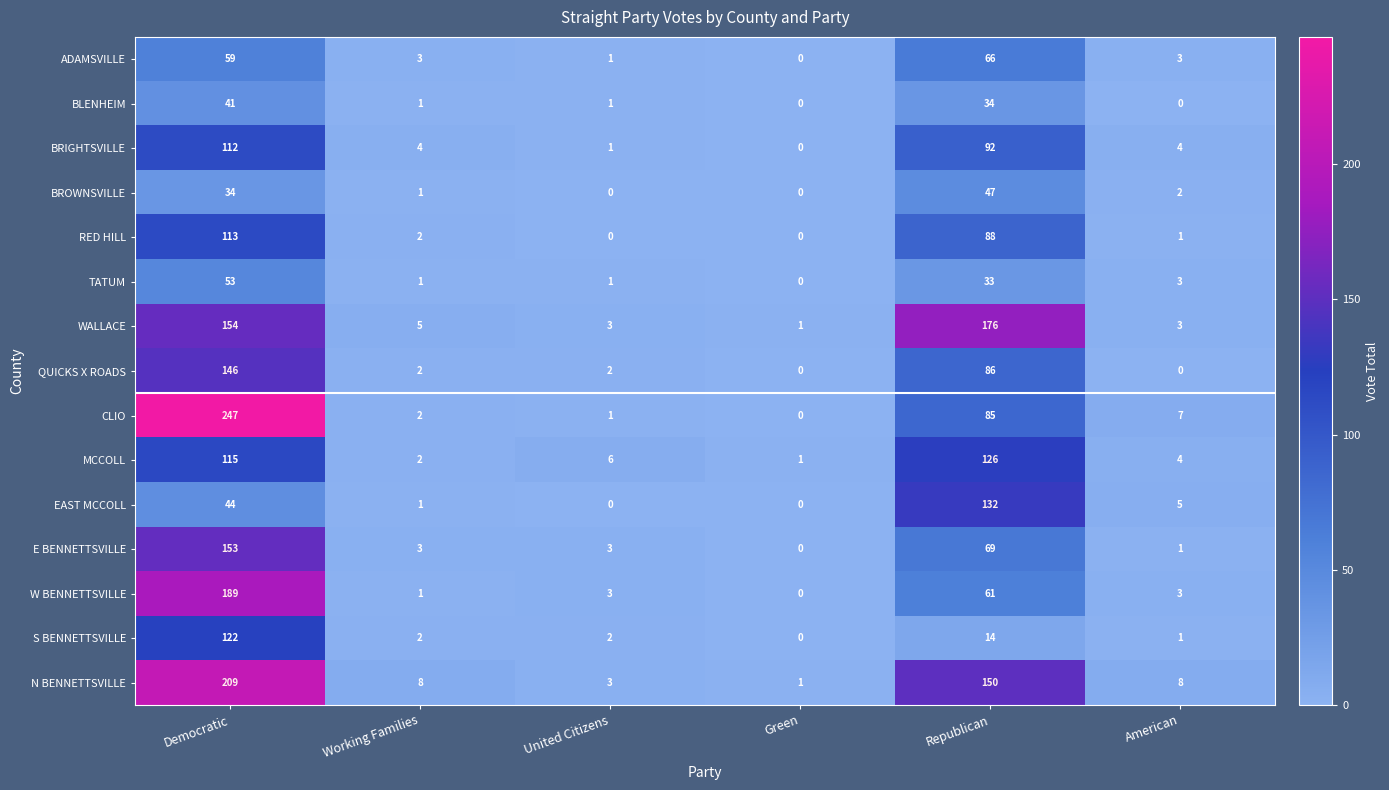

The EAST MCCOLL series shows 53 at Republican. True or false?

False